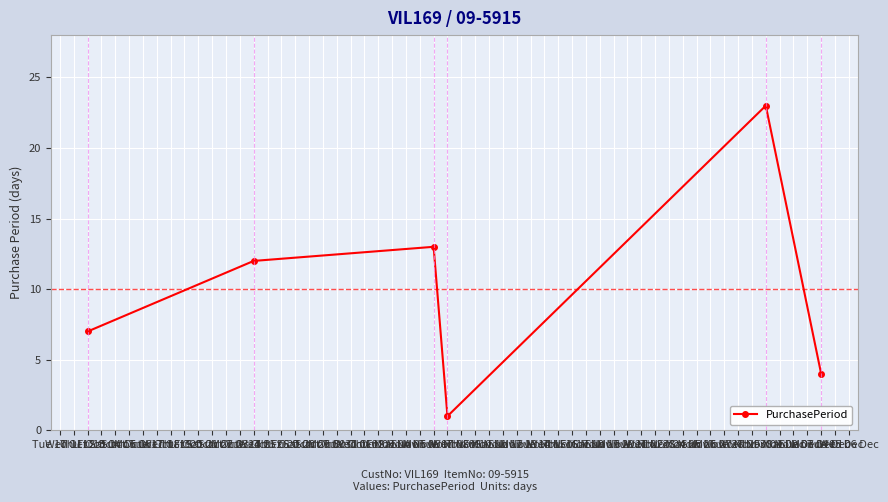

What is the value of the 5th point from the left?

23